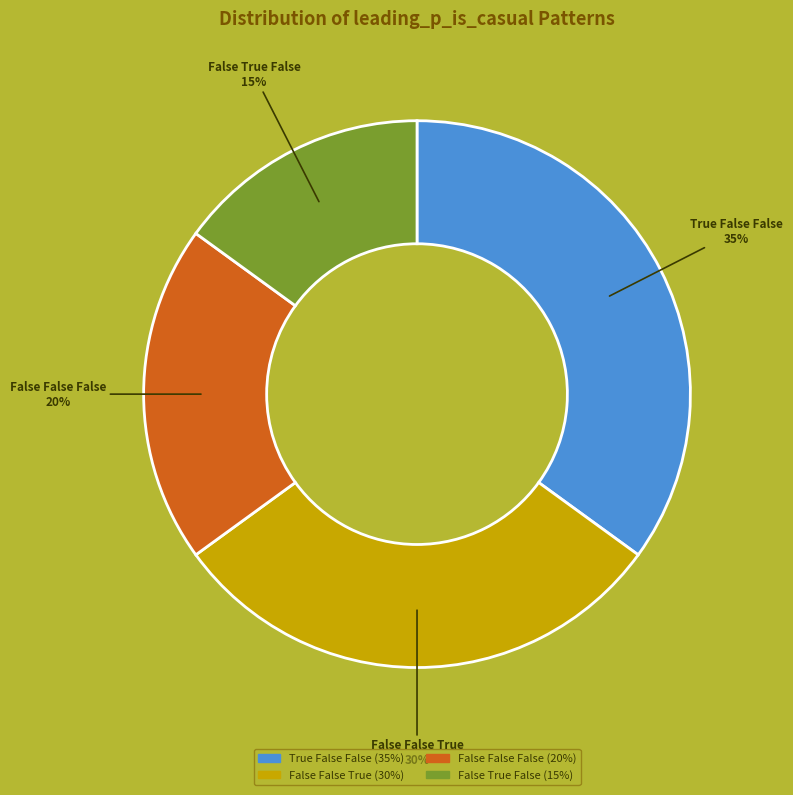

How many slices are in this pie chart?

4